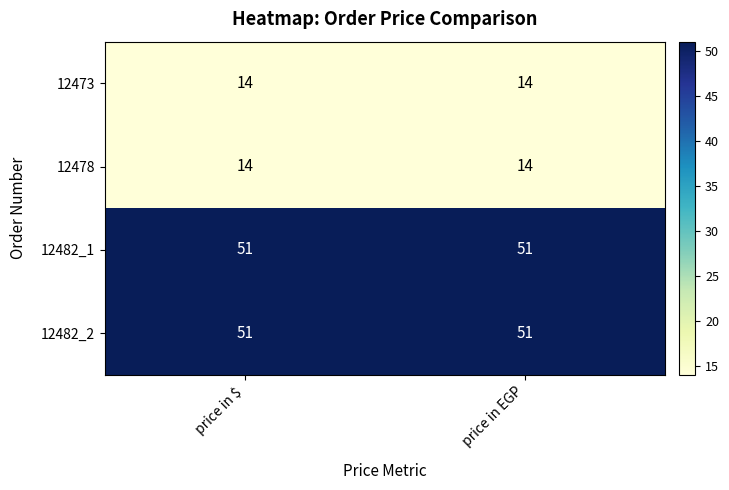

At how many categories does at least one series exceed 41?

2